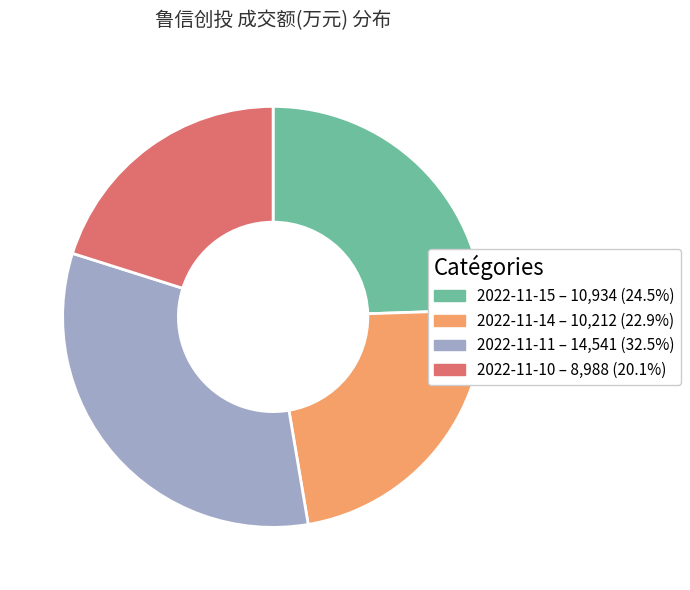

What is the ratio of the value at 2022-11-10 to the value at 2022-11-11?

0.6